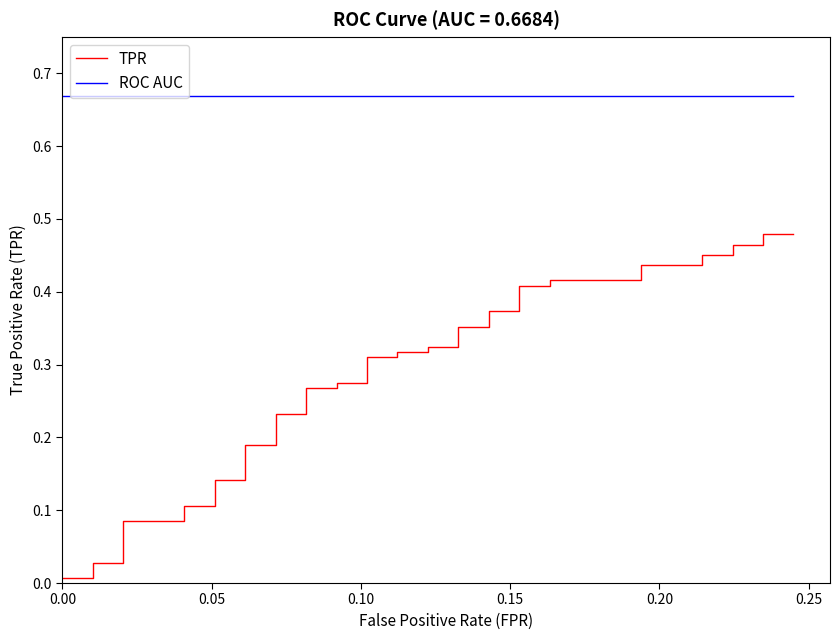

True or false: TPR and ROC AUC intersect in this chart.

False